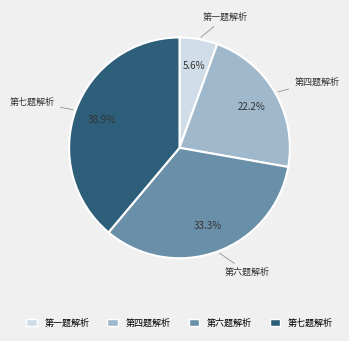

Approximately how many times larger is the value at 第六题解析 compared to 第四题解析?

1.5